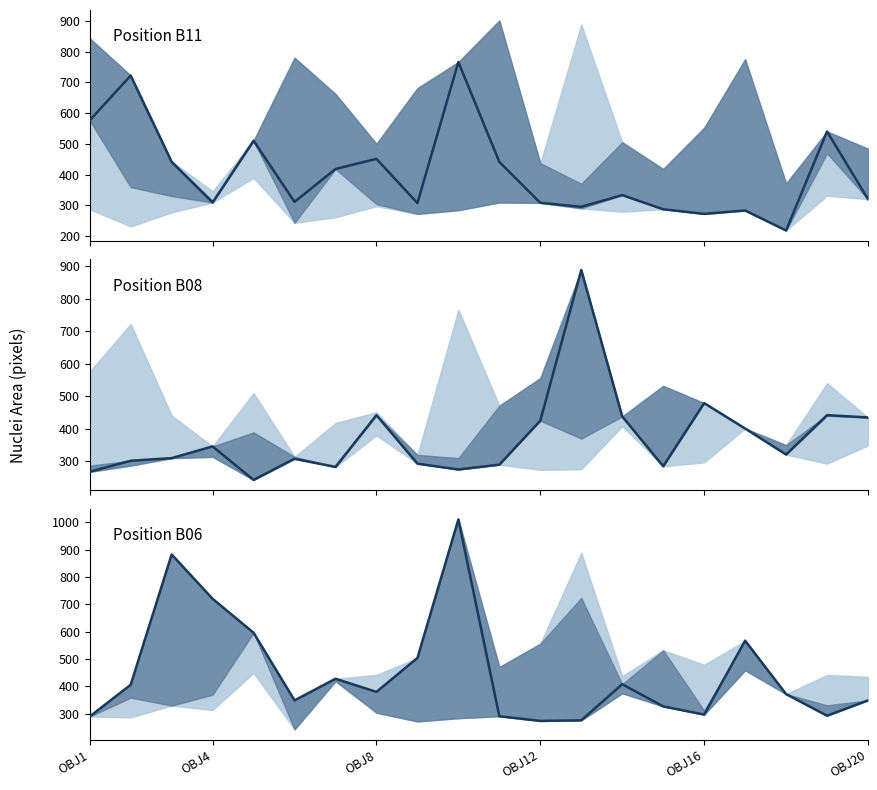

Rank the series by their average value, from lowest to highest.

Position B08, Position B11, Position B06